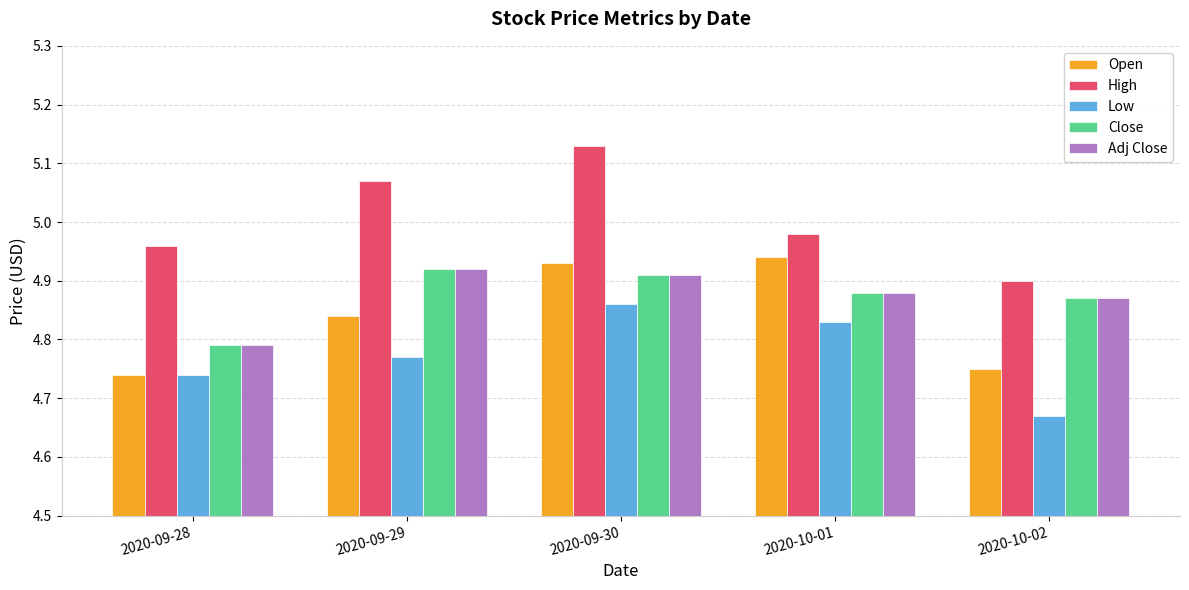

What is the spread (max minus min) of values at 2020-09-28?

0.2